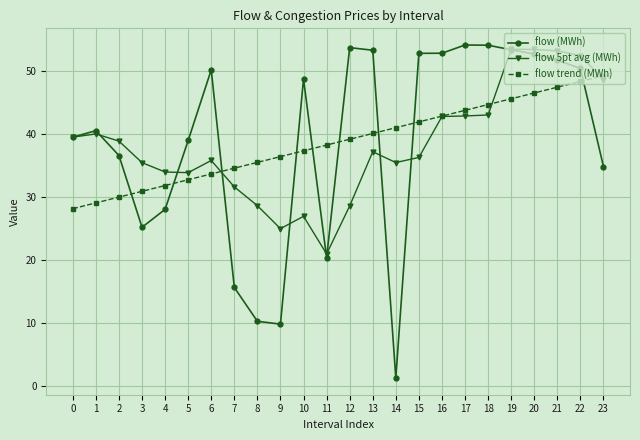

True or false: flow trend (MWh) has a value of 30.0 at 2.

True